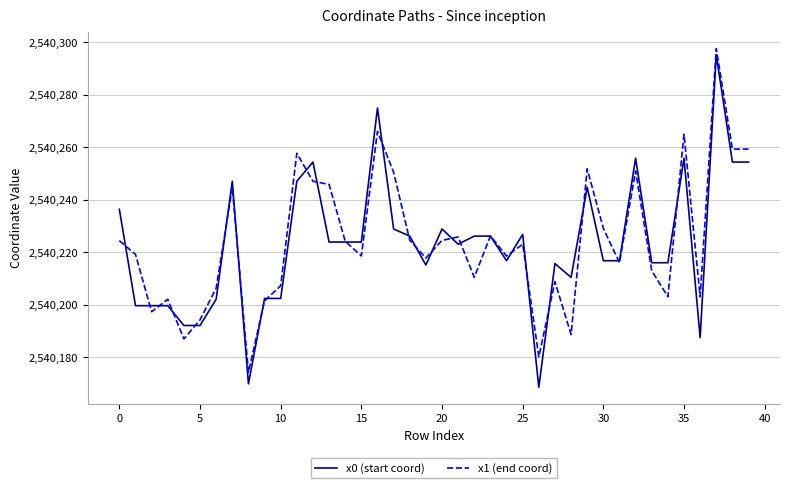

Rank the series by their average value, from highest to lowest.

x1 (end coord), x0 (start coord)